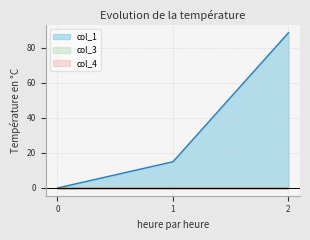

Rank the series at 1 from highest to lowest value.

col_1, col_3, col_4